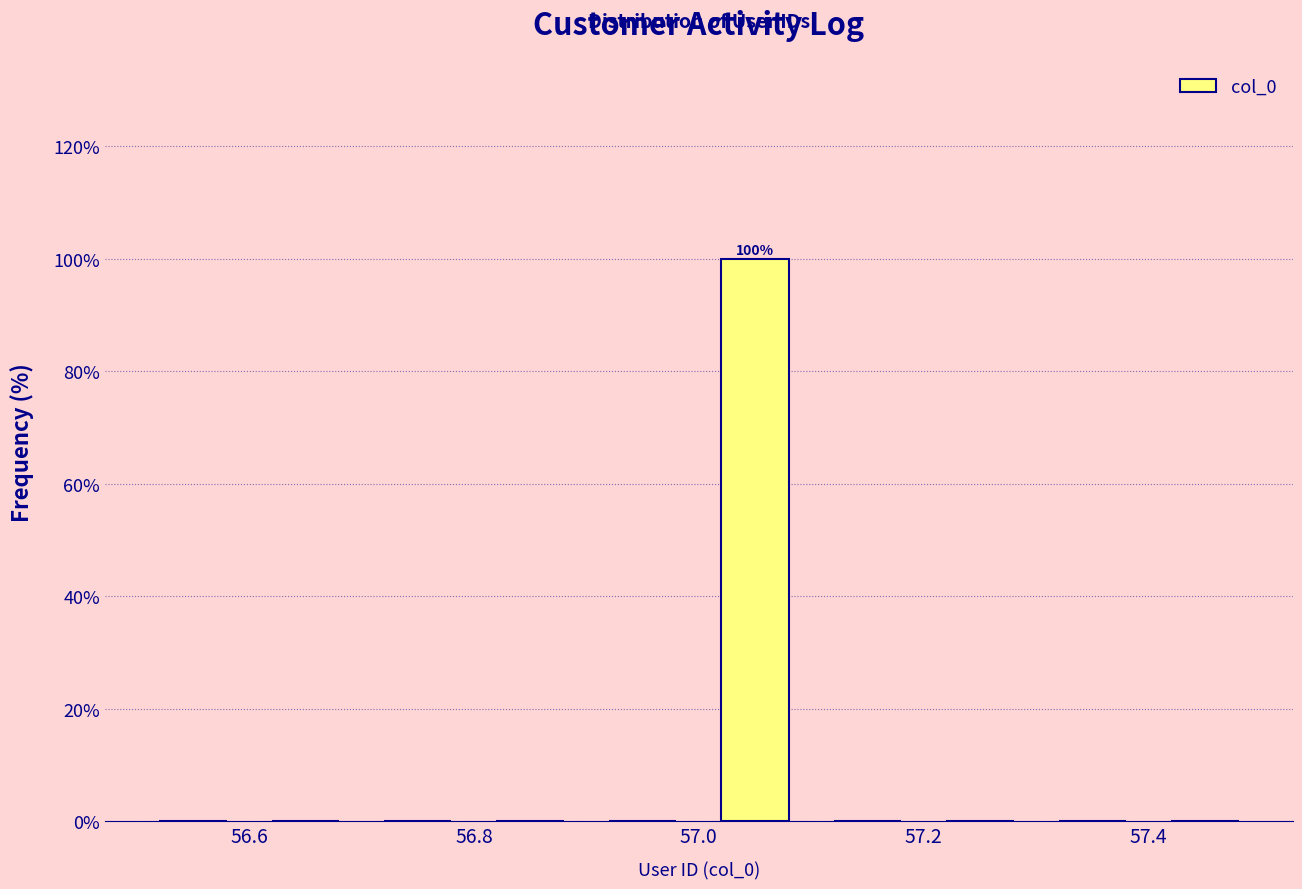

Over which range of the x-axis is the bar tallest?

57.0 to 57.1